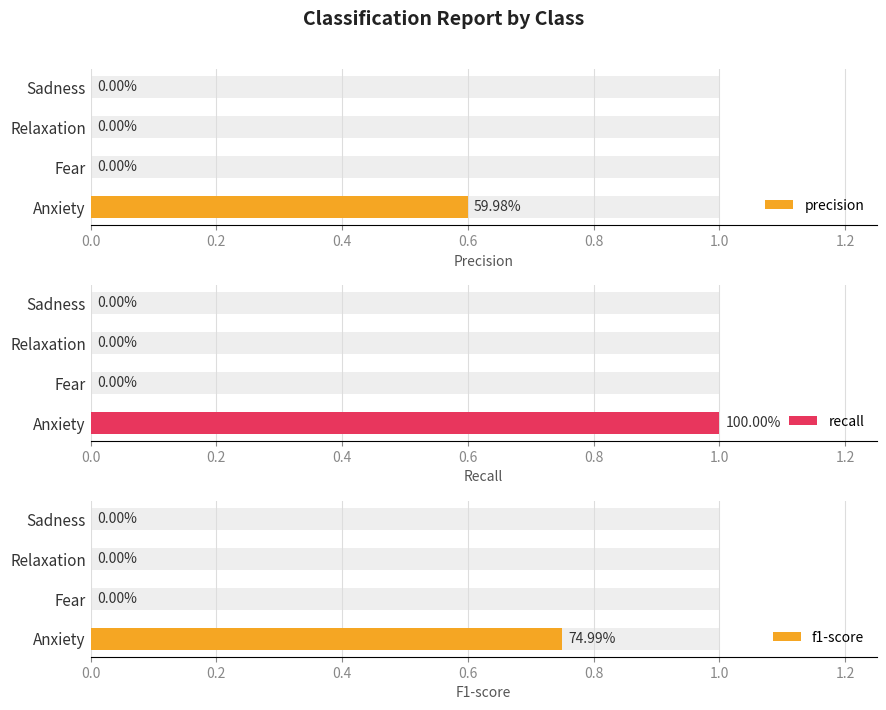

Reading left to right, list all the values displayed in this chart.

precision: 0.6	0.0	0.0	0.0
recall: 1.0	0.0	0.0	0.0
f1-score: 0.7	0.0	0.0	0.0